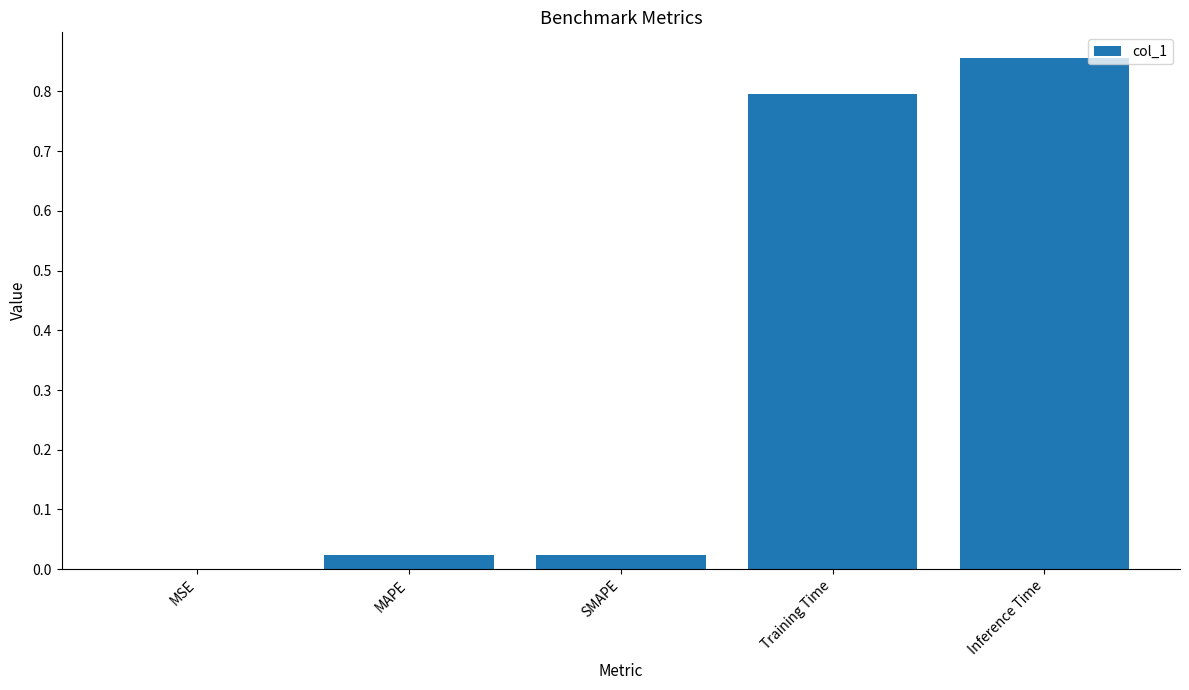

What is the difference between the values at MAPE and Inference Time?

0.8